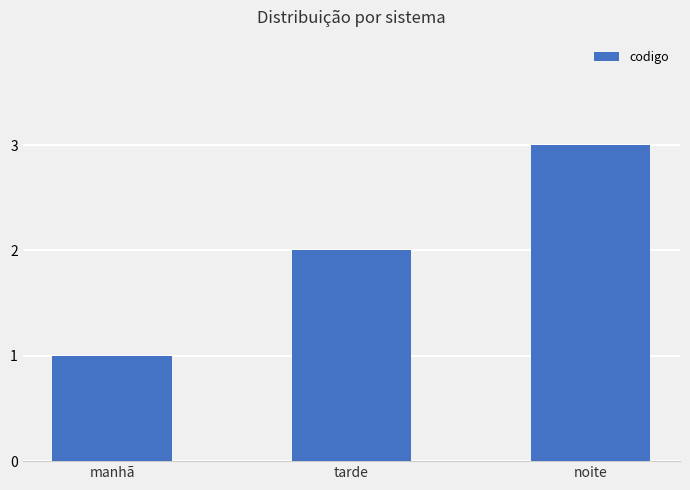

What is the difference between the maximum and minimum values?

2